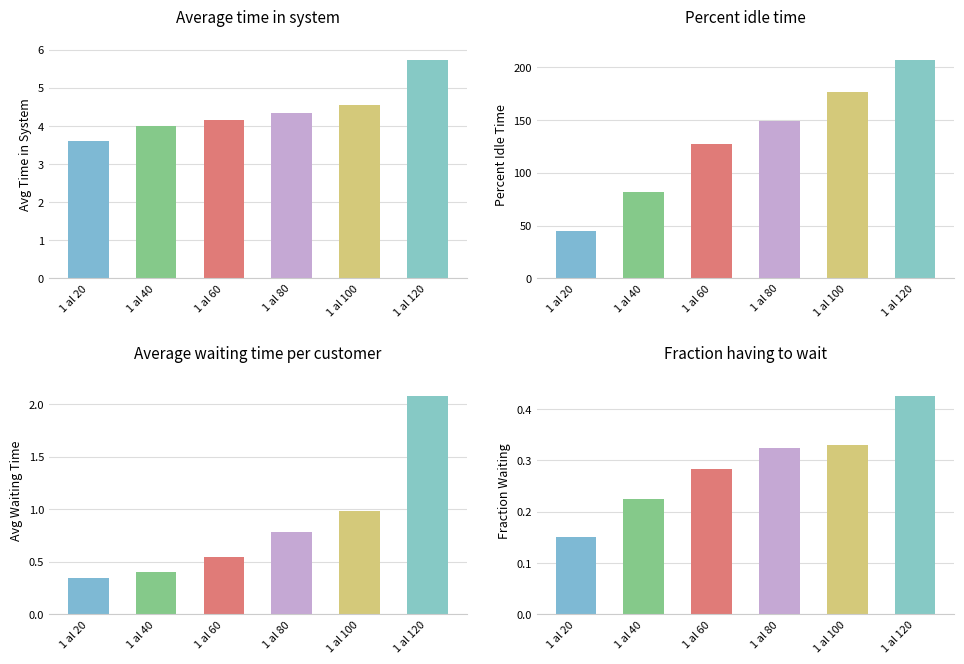

Reading right to left, what are all the values shown in this chart?

Average time in system: 5.7	4.5	4.3	4.2	4.0	3.6
Percent idle time: 206.9	176.8	149.0	127.2	82.2	45.4
Average waiting time per customer: 2.1	1.0	0.8	0.6	0.4	0.3
Fraction having to wait: 0.4	0.3	0.3	0.3	0.2	0.1